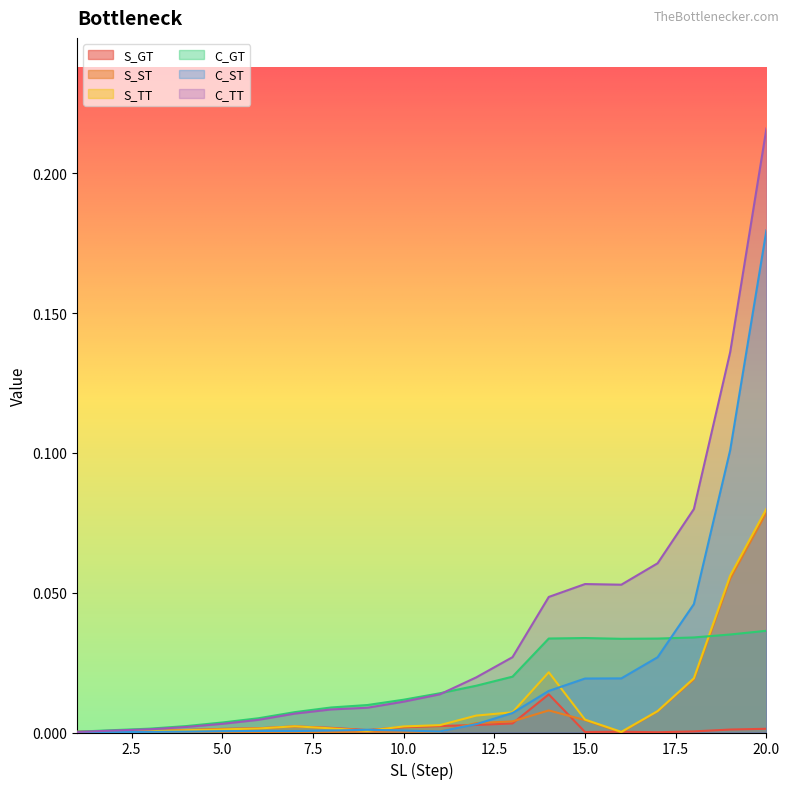

How many lines are shown in the chart?

6